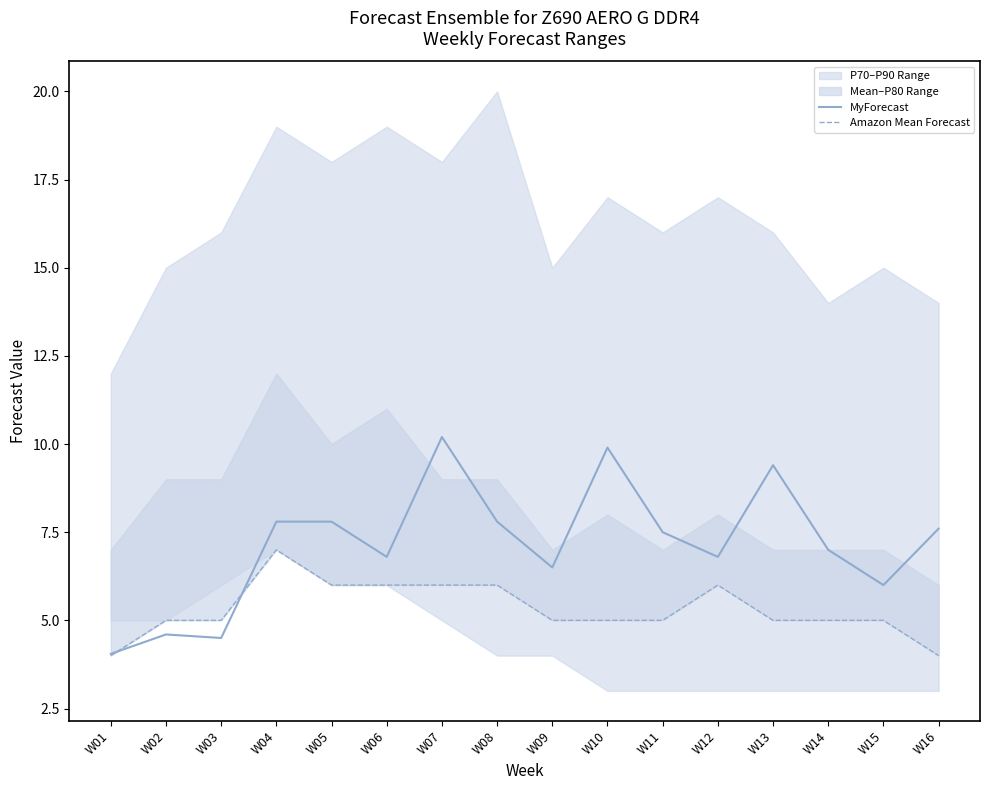

What is the difference between the maximum and second lowest values in the MyForecast series?

5.7